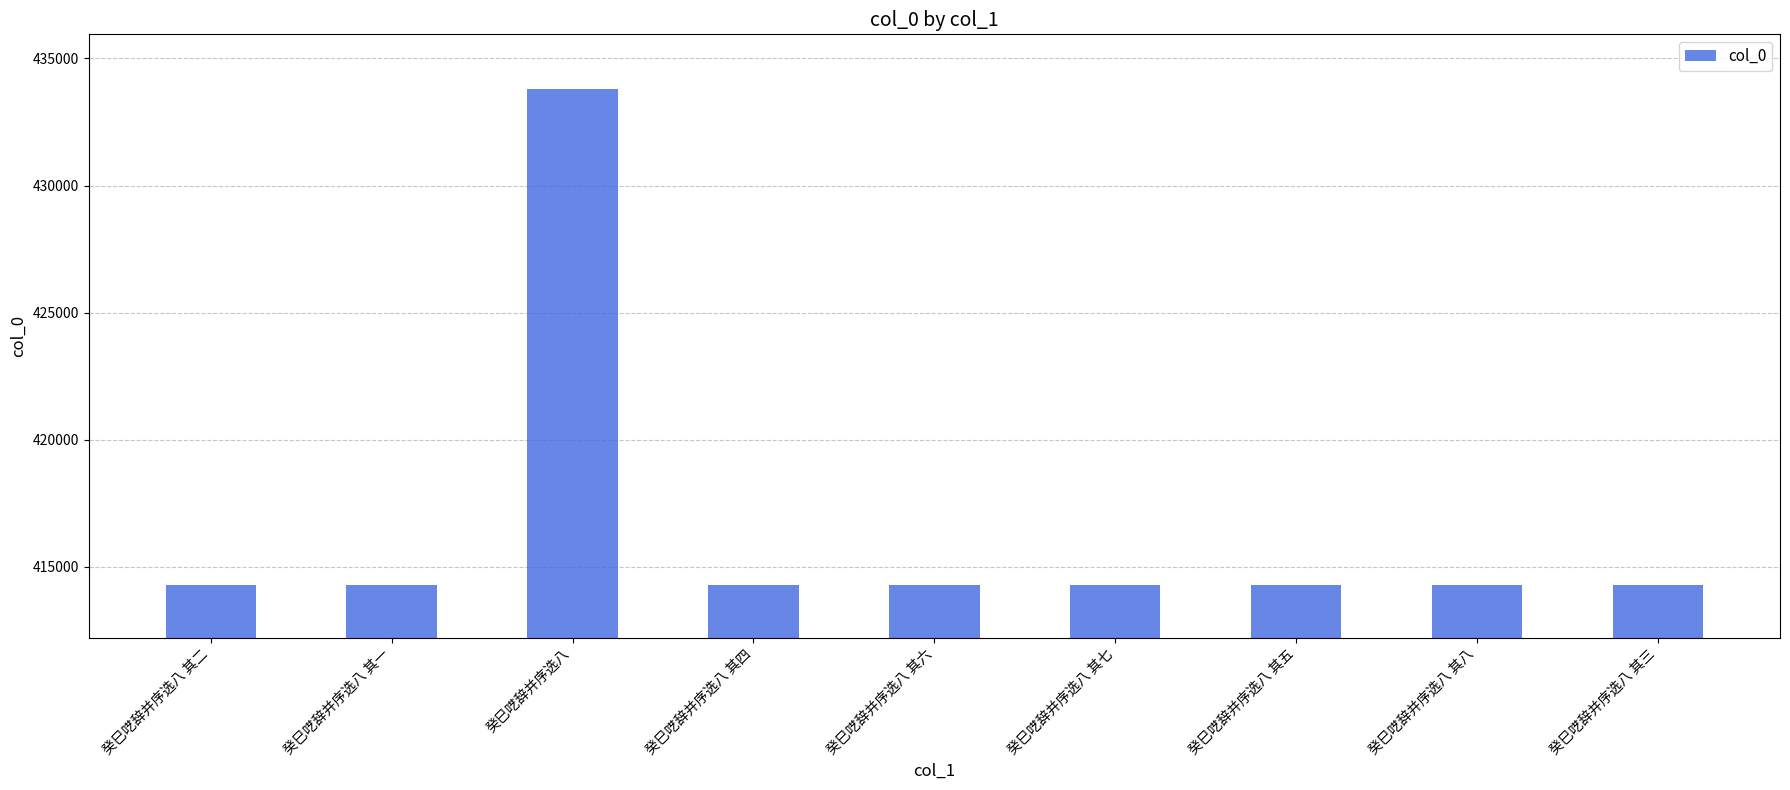

Is it true that the value at 癸巳呓辞并序选八 is 433780?

True